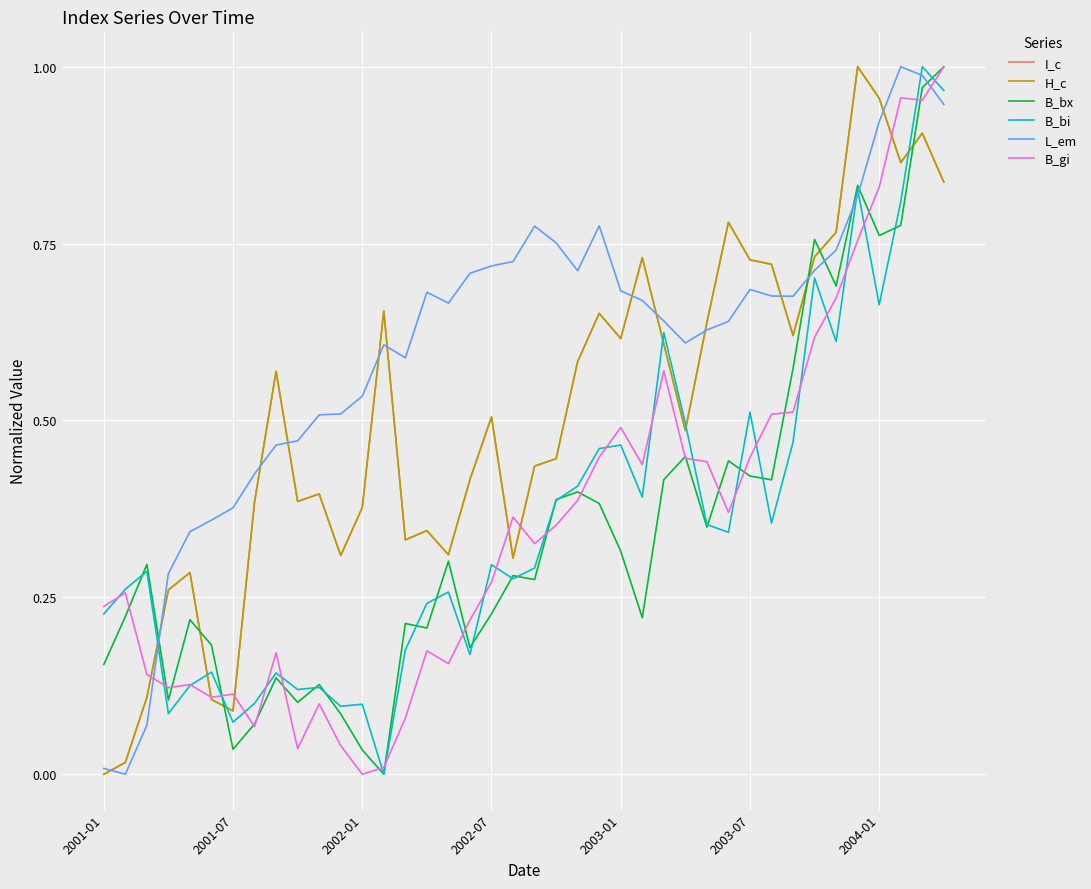

Which series has the largest total across all categories?

L_em